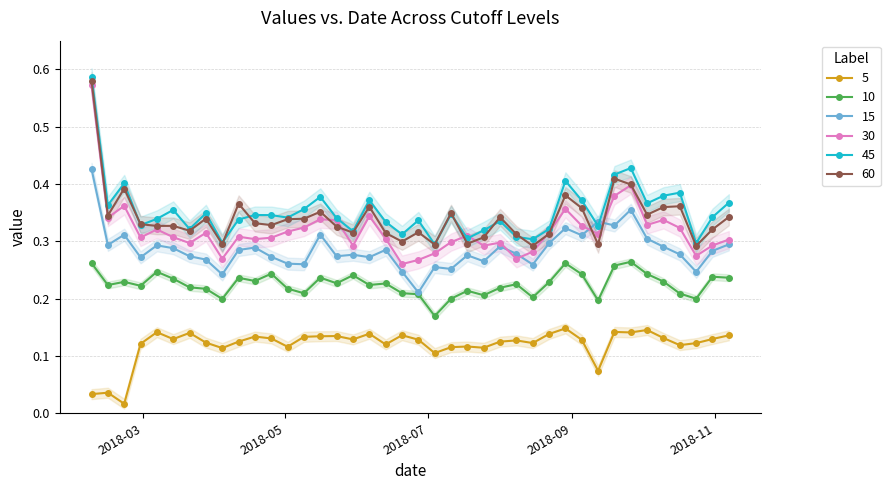

What is the highest value of the 45 series?

0.6